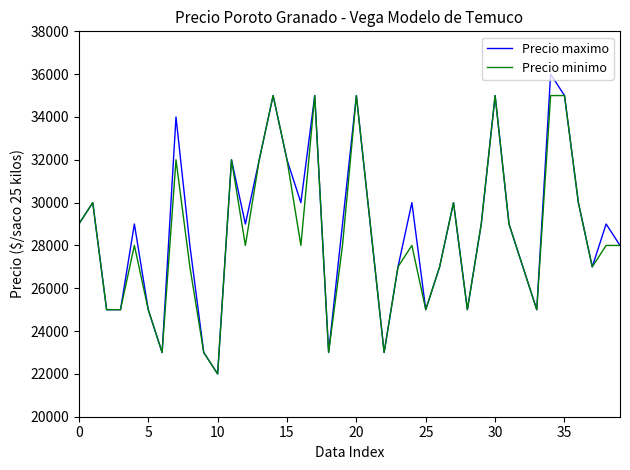

How many categories are shown in the chart?

40